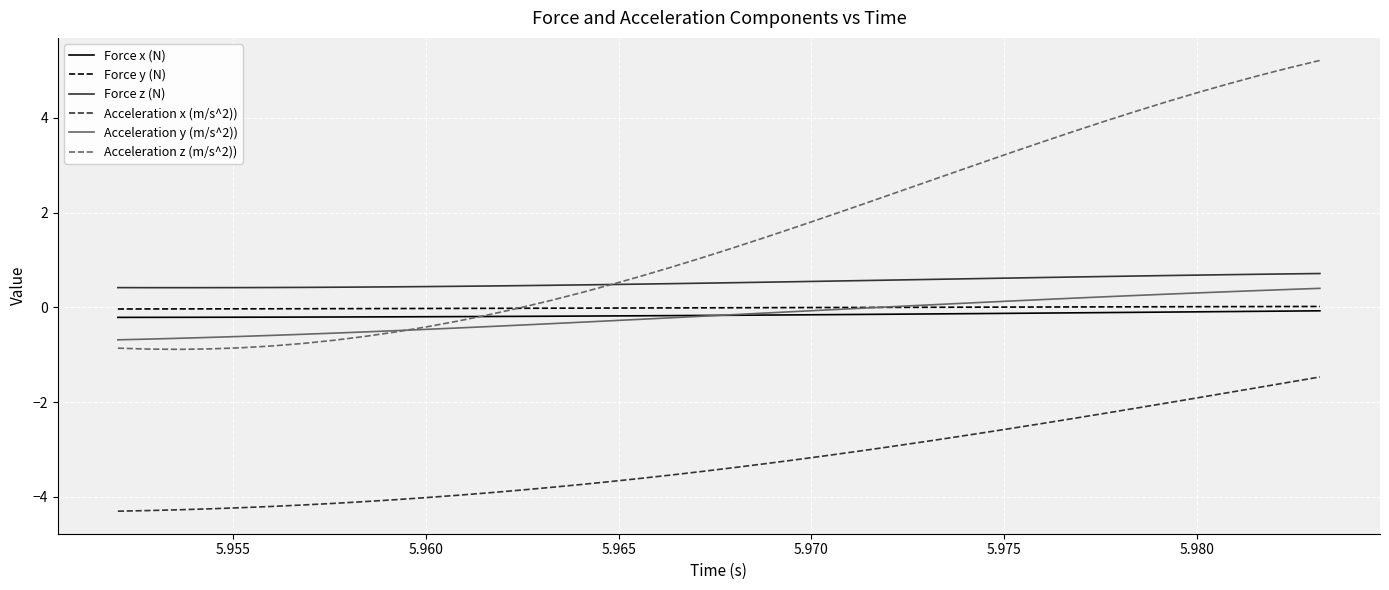

Which series has the largest total across all categories?

Acceleration z (m/s^2))